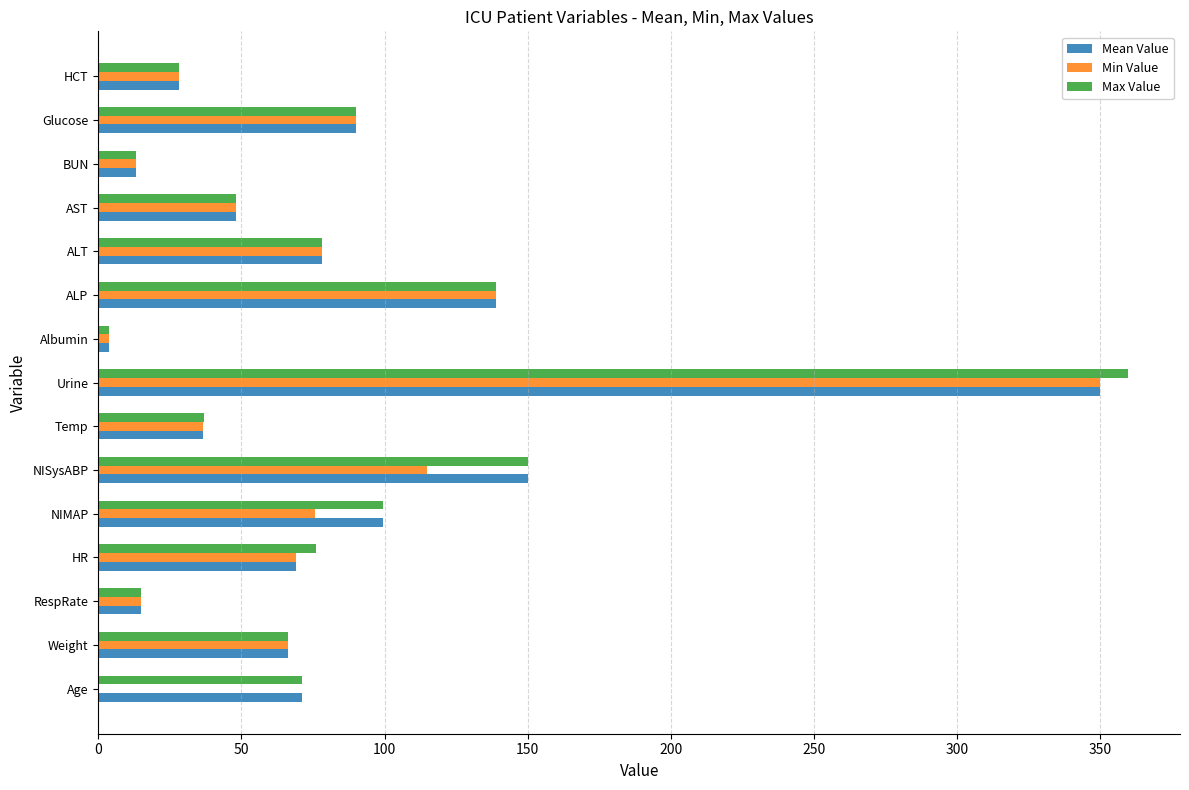

At which label is Min Value closest to 175?

ALP